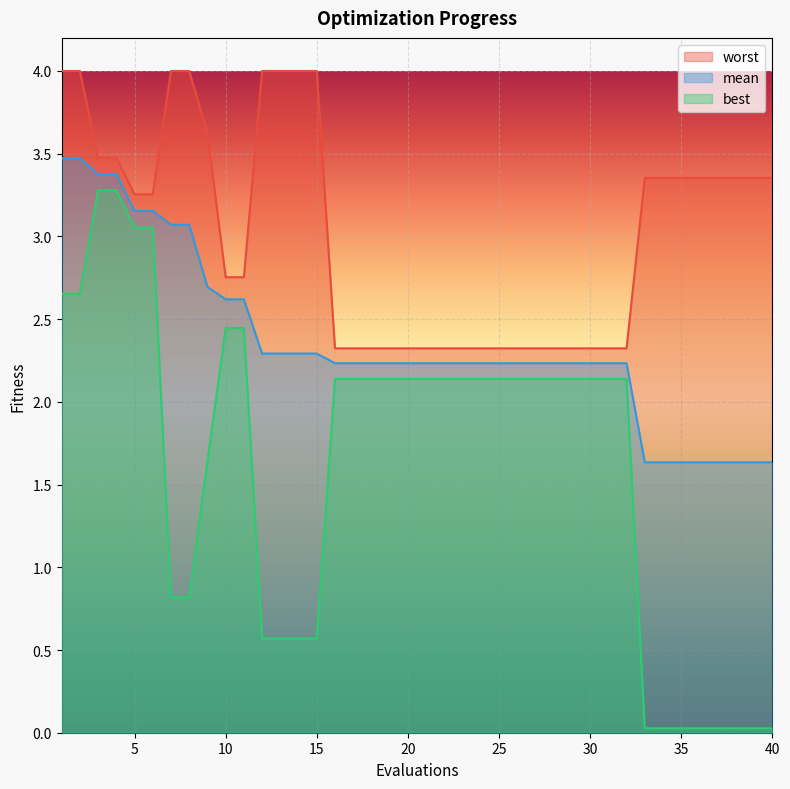

True or false: mean has more than 0 interior local peaks.

False